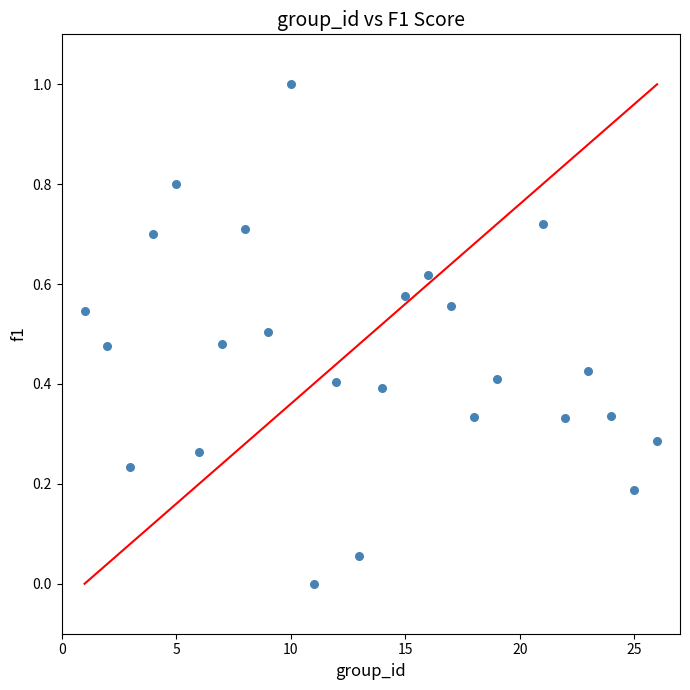

What is the range of X values (max minus min)?

25.0